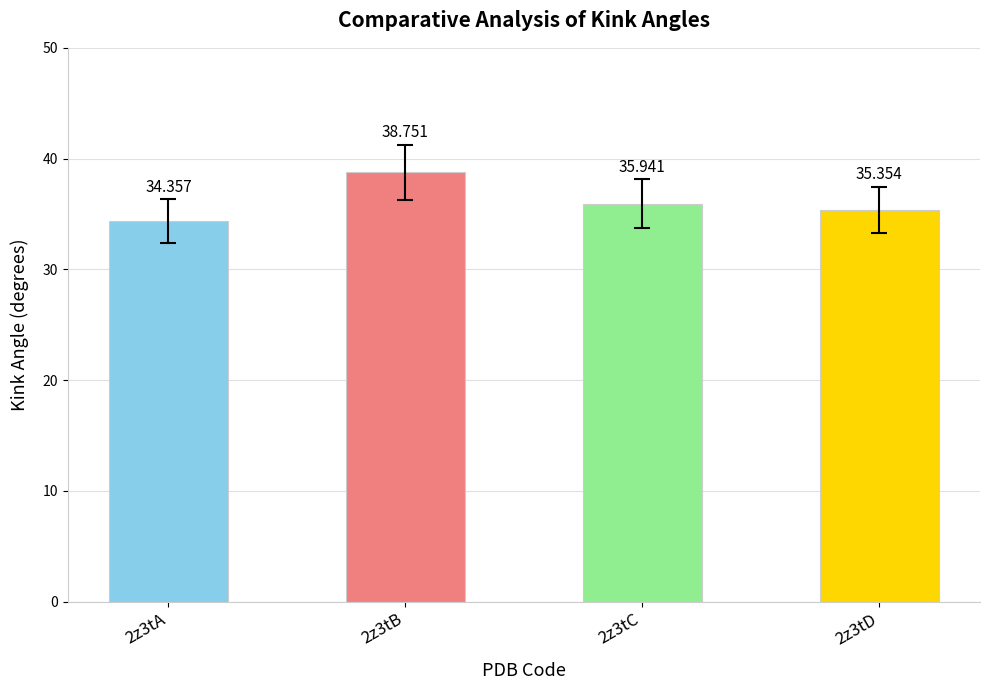

Which category has the highest value across all series?

2z3tB